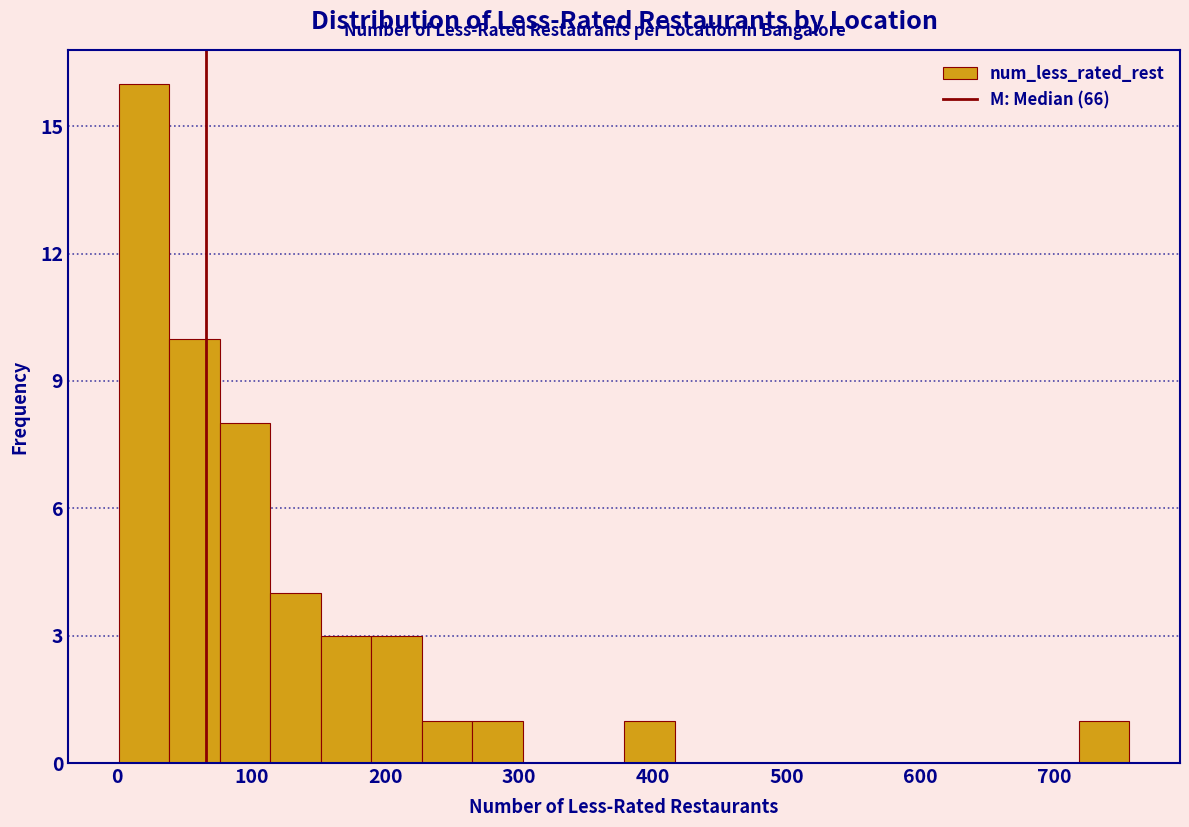

Around what value on the x-axis is the tallest bar? Give the approximate position of its centre, as read against the axis.

20